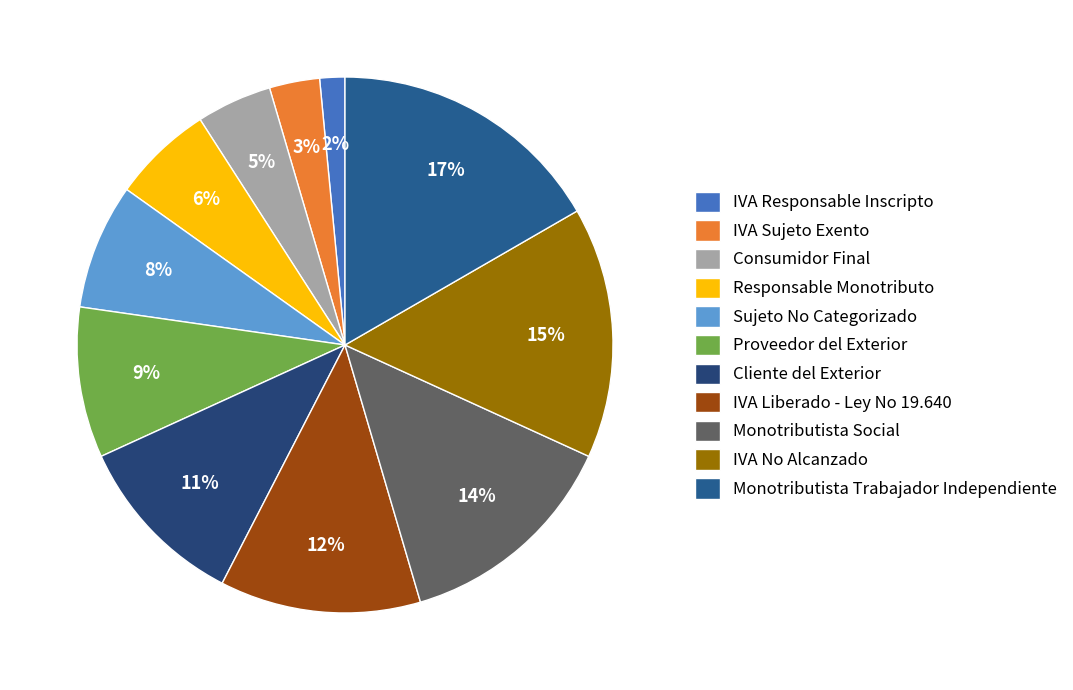

Is it true that Monotributista Social is 14% of the pie?

True